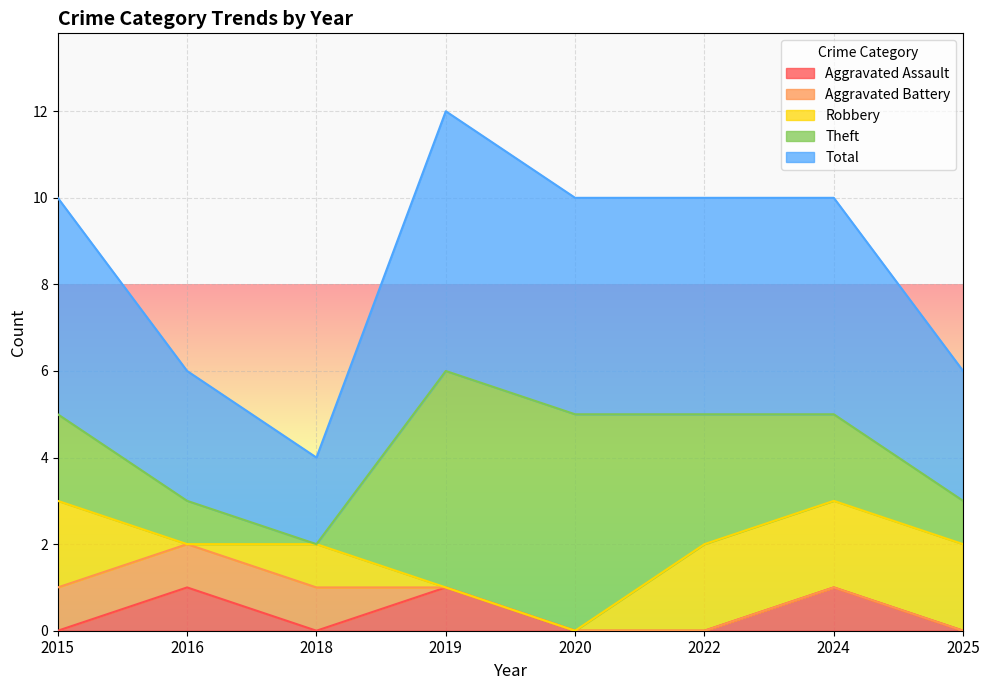

The value of Aggravated Assault at 2020 is 0. True or false?

False